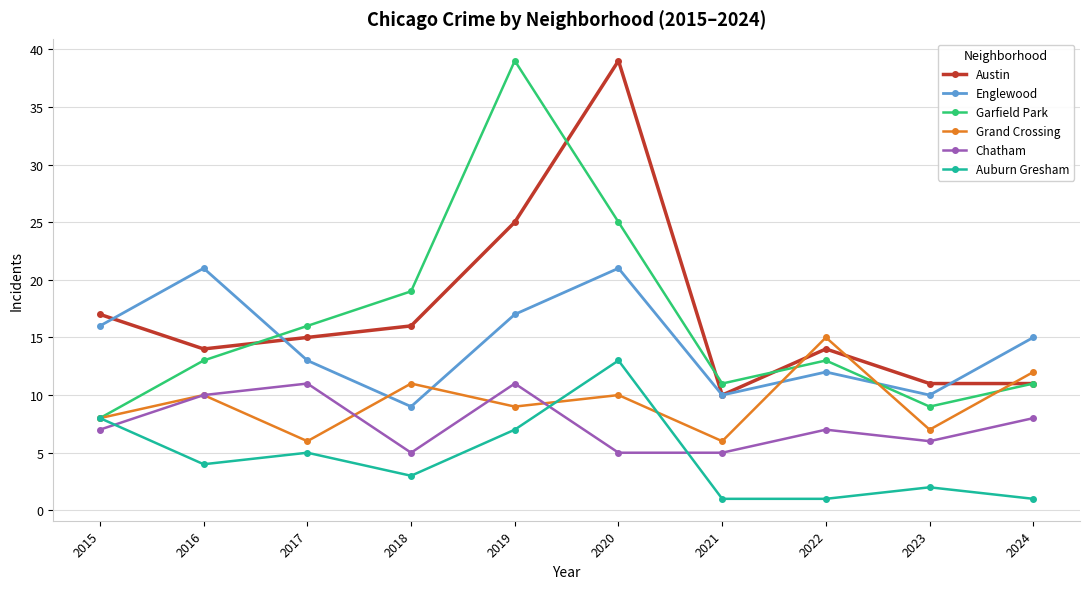

True or false: Grand Crossing has more than 0 interior local peaks.

True